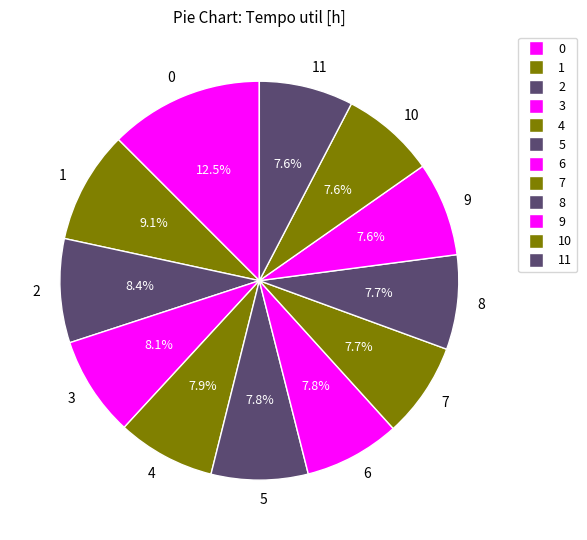

Count the number of slices in the pie.

12